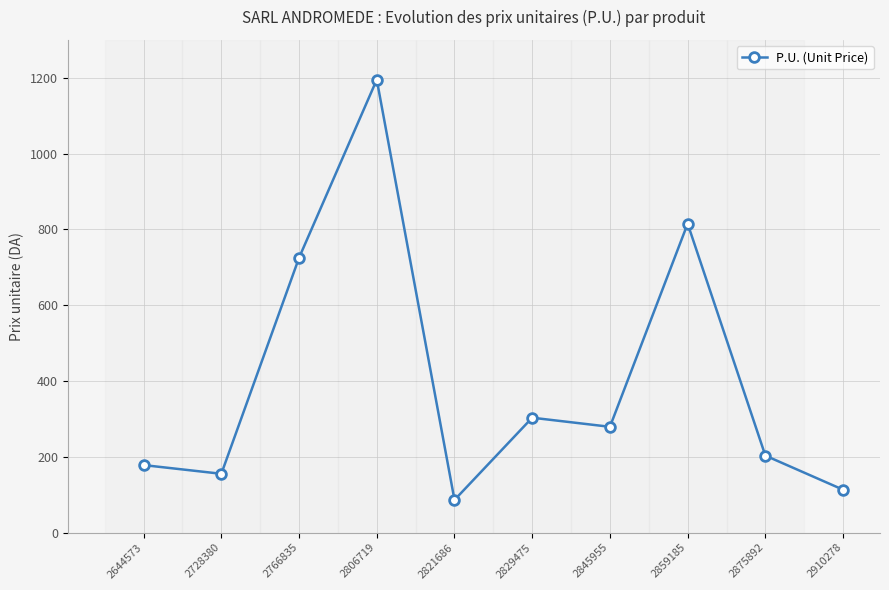

How many data points does each series have?

10